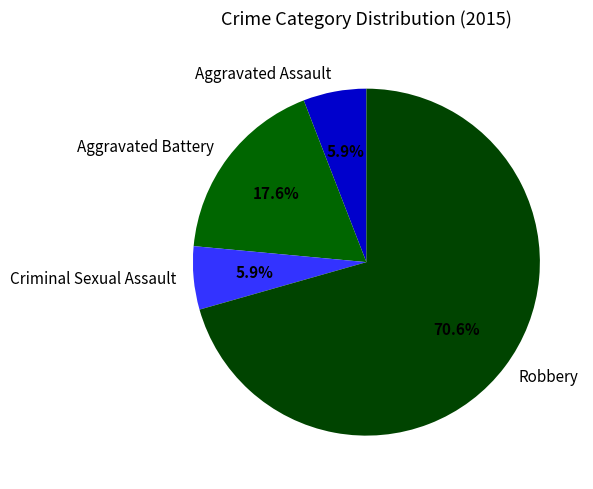

Combined, do Robbery and Criminal Sexual Assault account for over 50%?

Yes